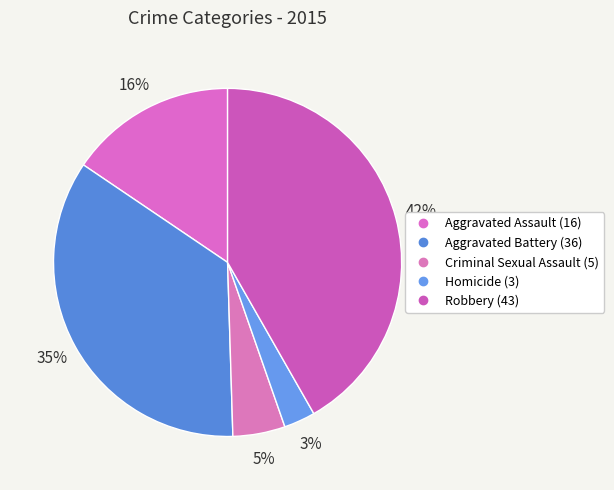

To the nearest percent, what portion does Aggravated Battery represent?

35%